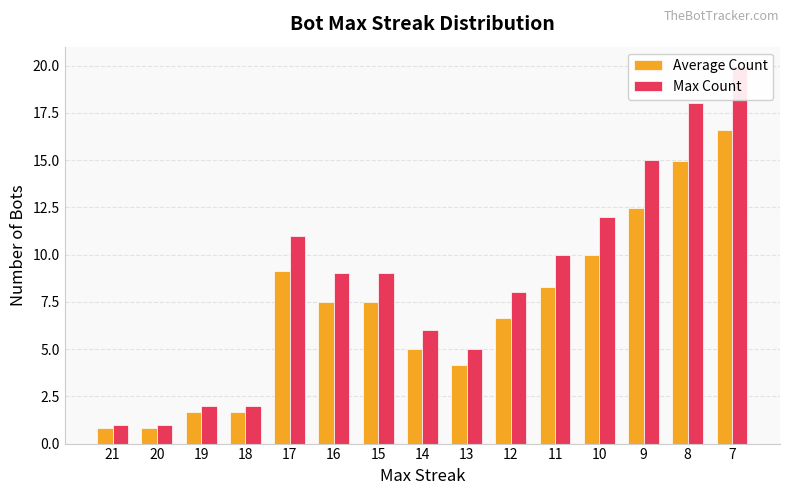

Rank the series at 20 from highest to lowest value.

Max Count, Average Count